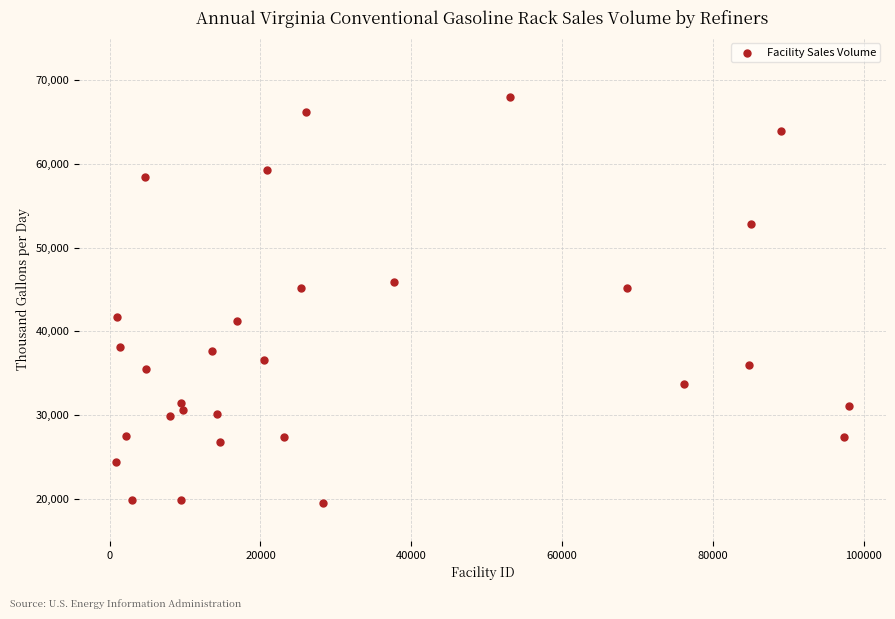

What is the range of Y values (max minus min)?

48343.7